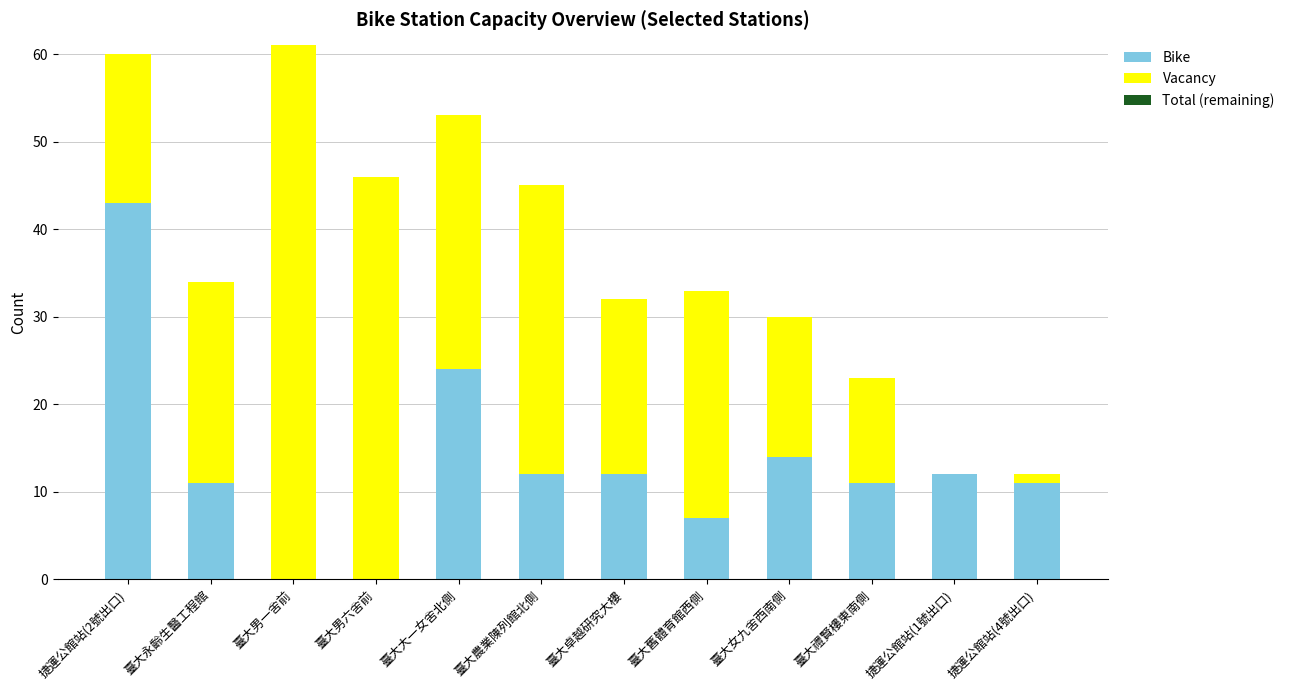

Read the Bike value at 臺大農業陳列館北側.

12